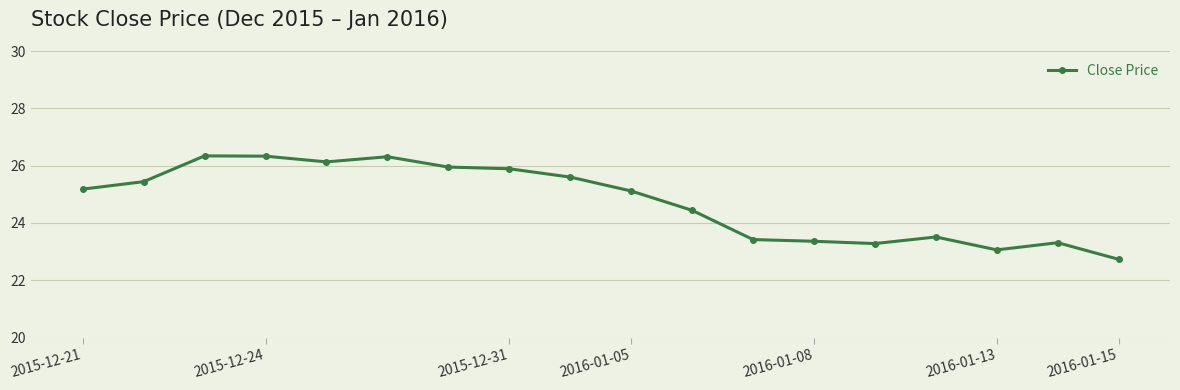

What is the value of the 10th point from the left?

25.1